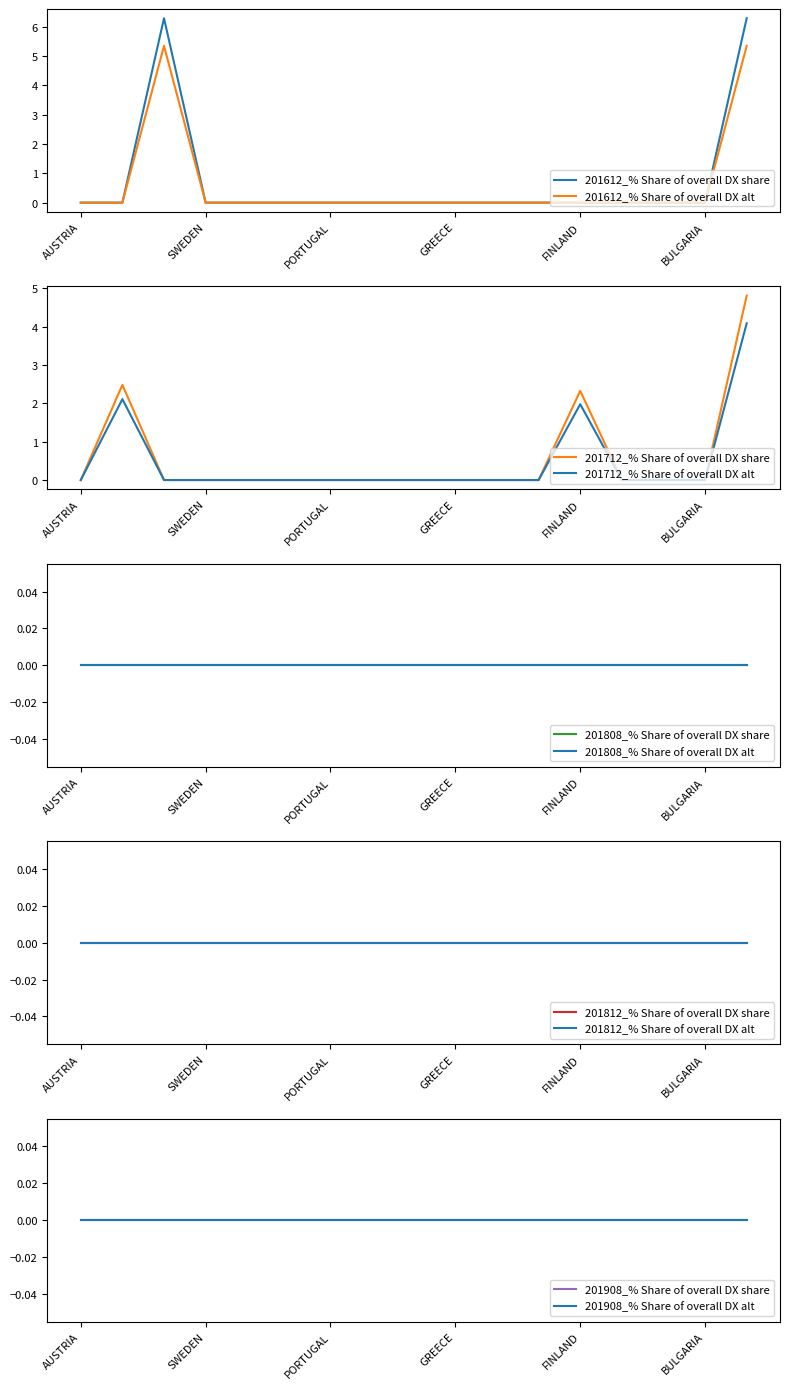

Count the 201712_% Share of overall DX values in the range 0 to 1.

14